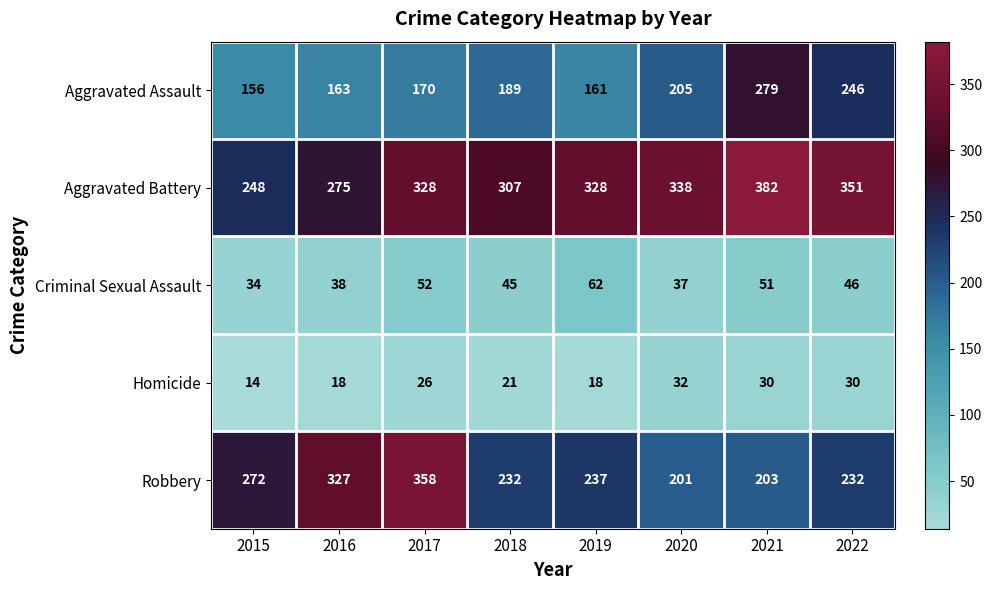

Which series has the largest total across all categories?

Aggravated Battery